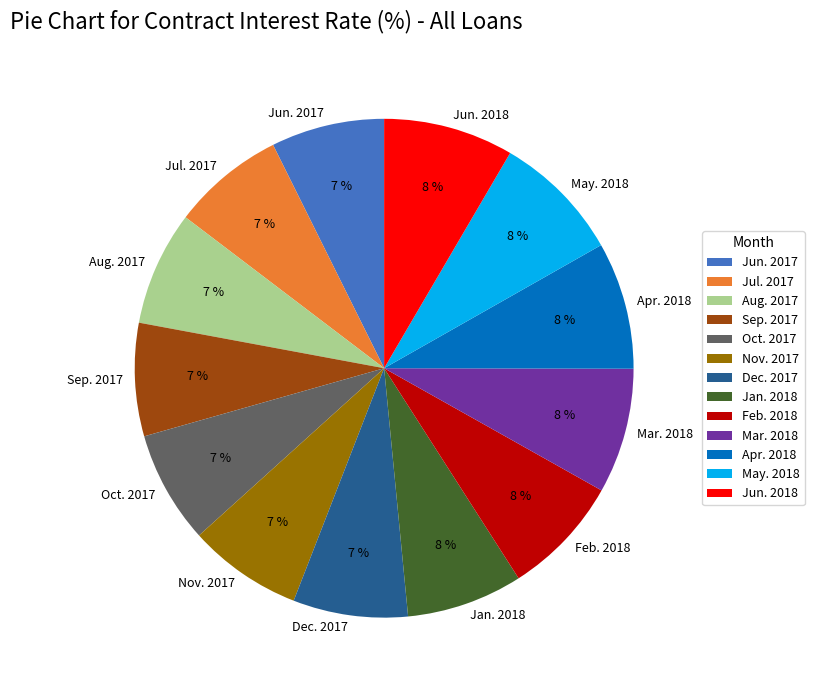

Is it true that Jul. 2017 is 20% of the pie?

False